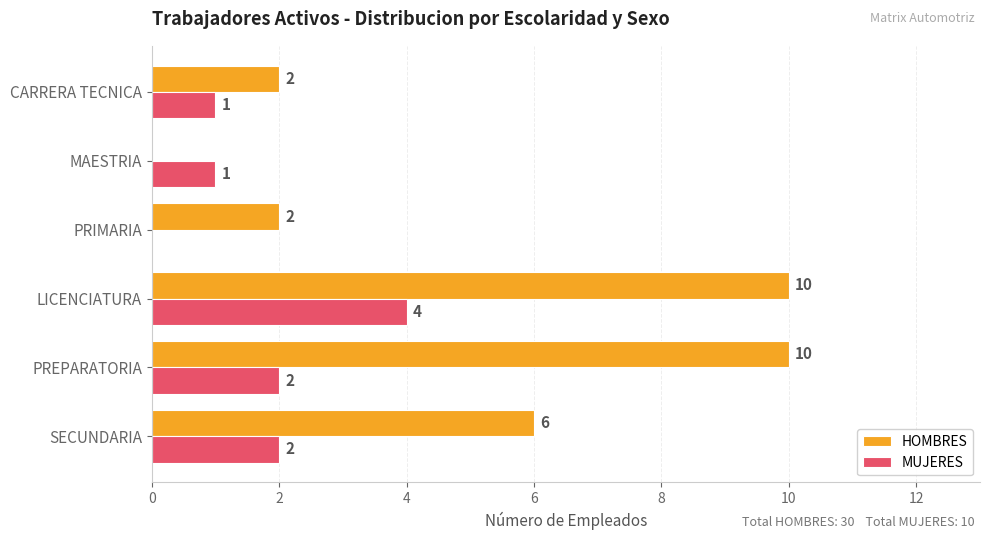

How many HOMBRES values are between 2 and 10?

5